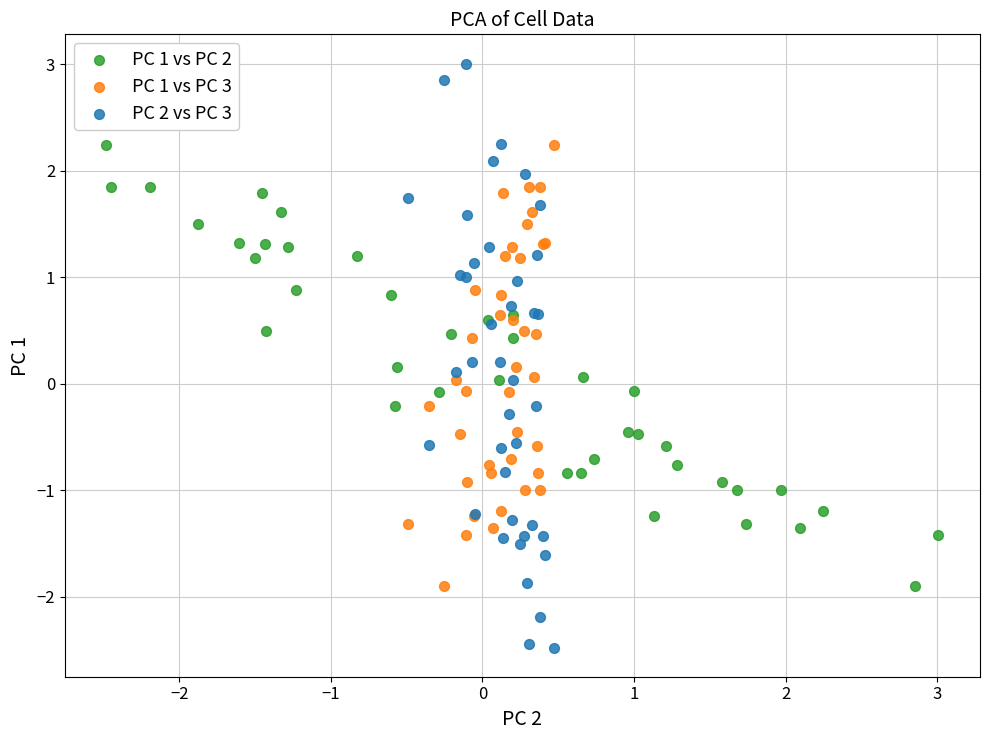

Which series contains the lowest Y value?

PC 2 vs PC 3